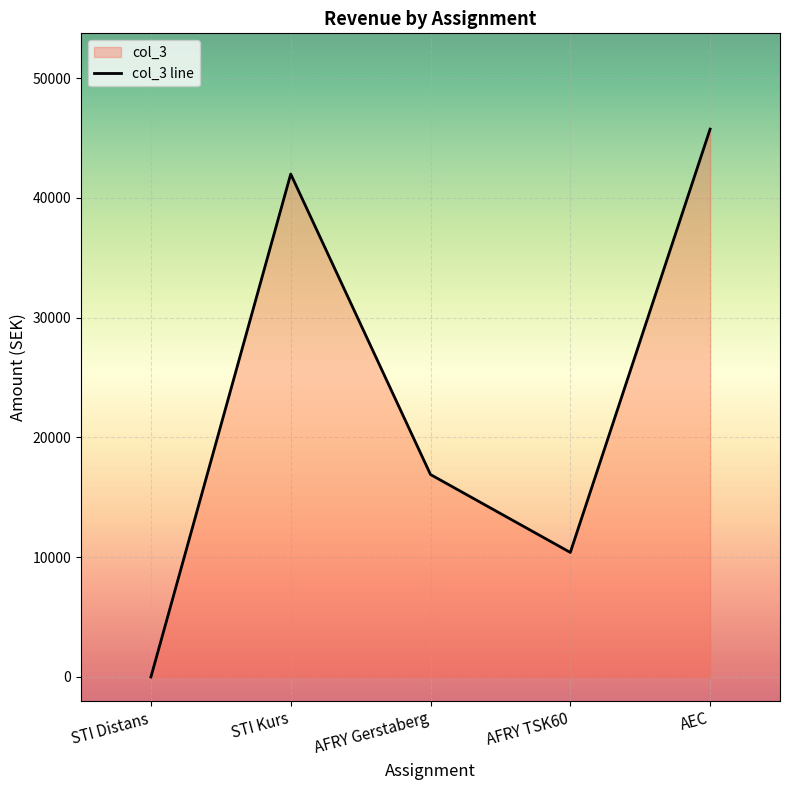

Reading left to right, list all the values displayed in this chart.

STI Distans=0	STI Kurs=42000	AFRY Gerstaberg=16905	AFRY TSK60=10400	AEC=45750